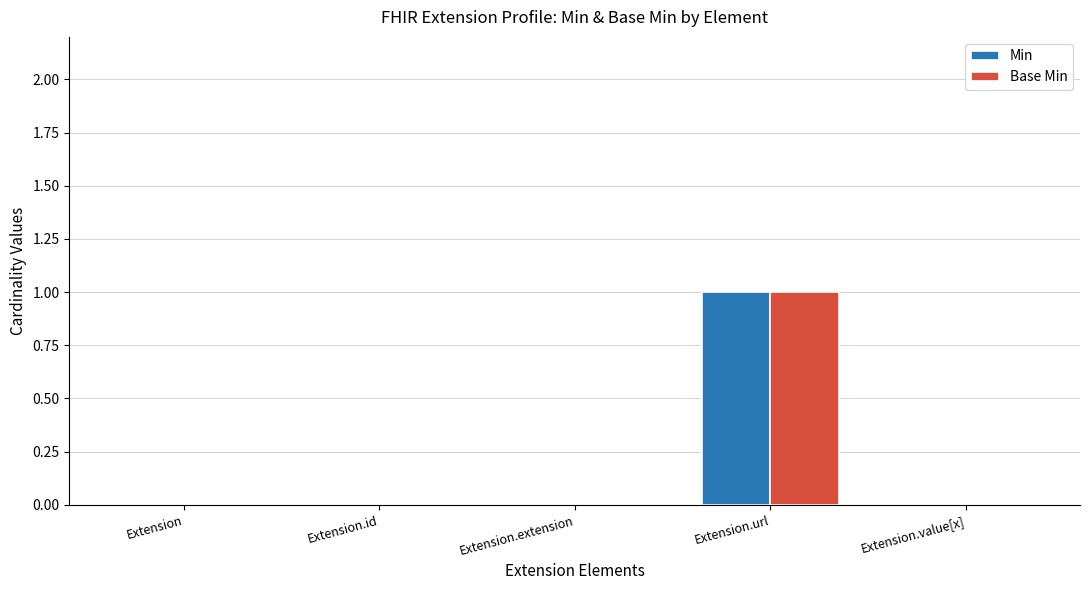

What are all the series names shown in the legend?

Min, Base Min